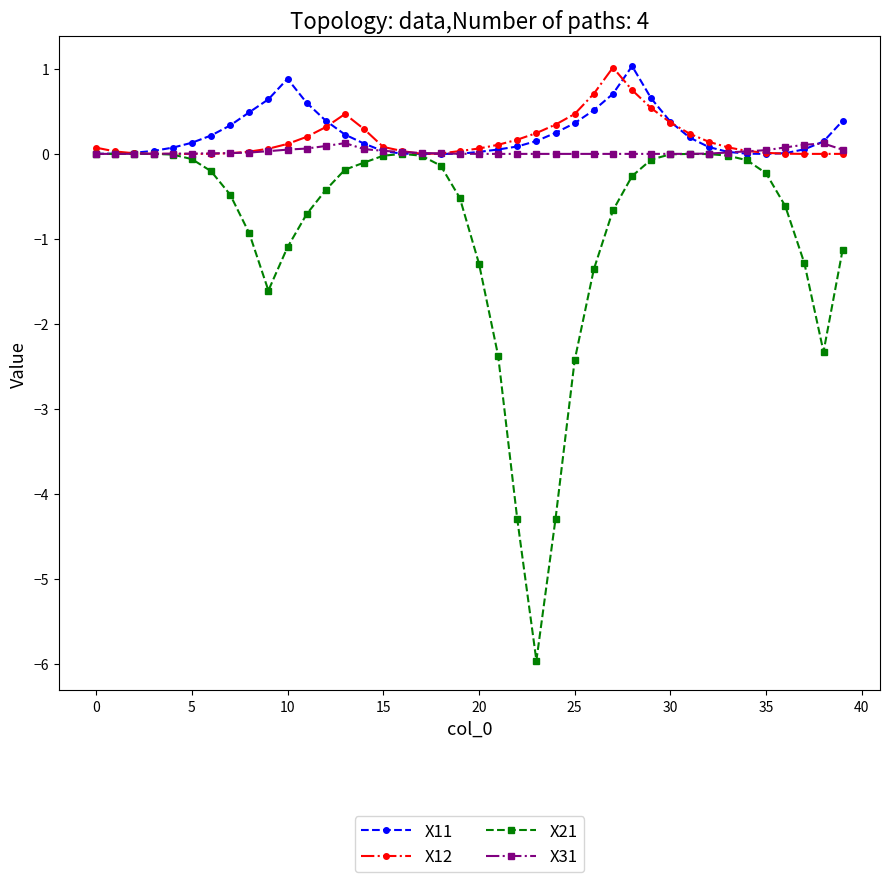

True or false: X21 has more than 0 interior local peaks.

True